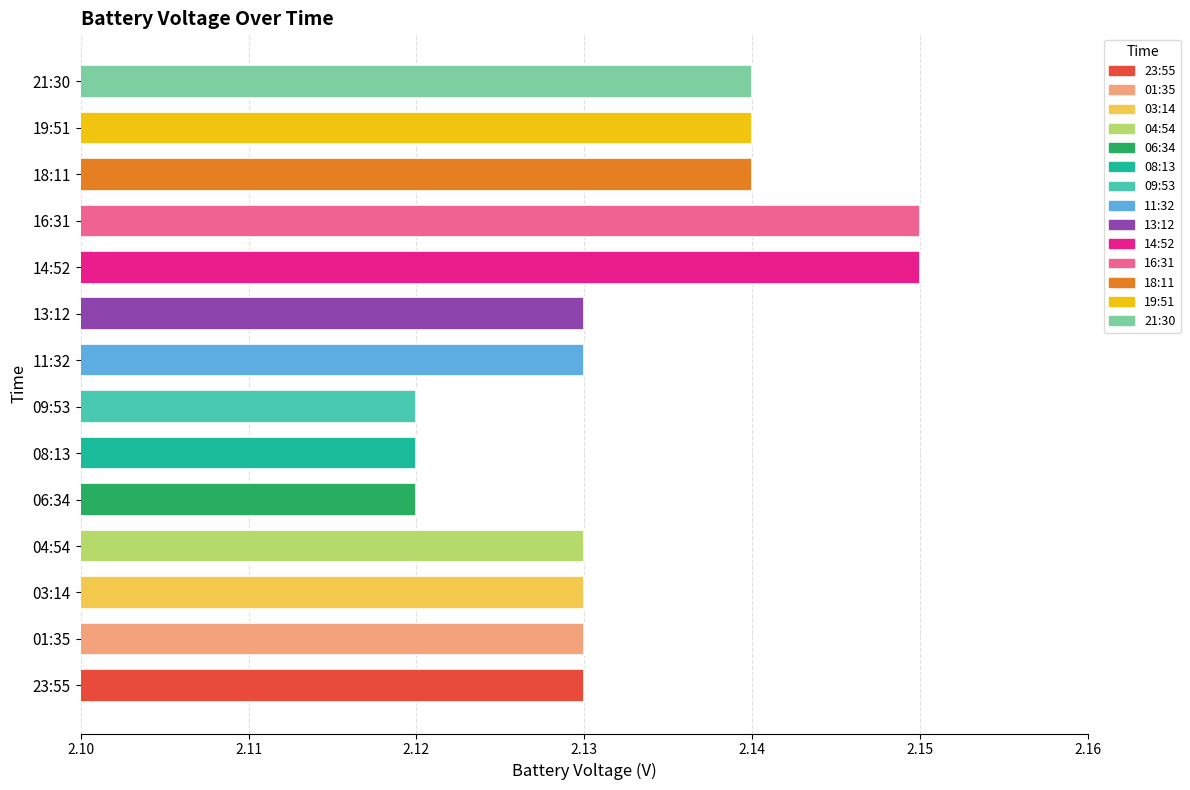

What is the sum of the values at 13:12 and 04:54?

4.3